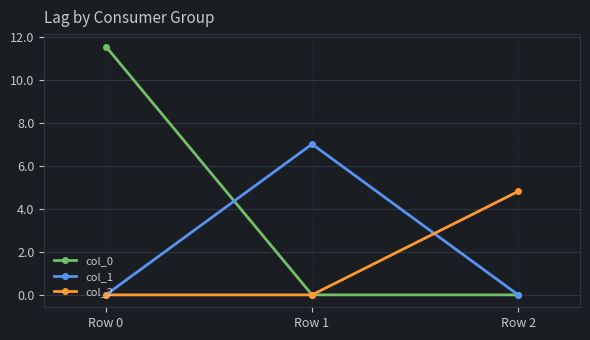

What is the approximate value of col_2 at Row 2?

4.8